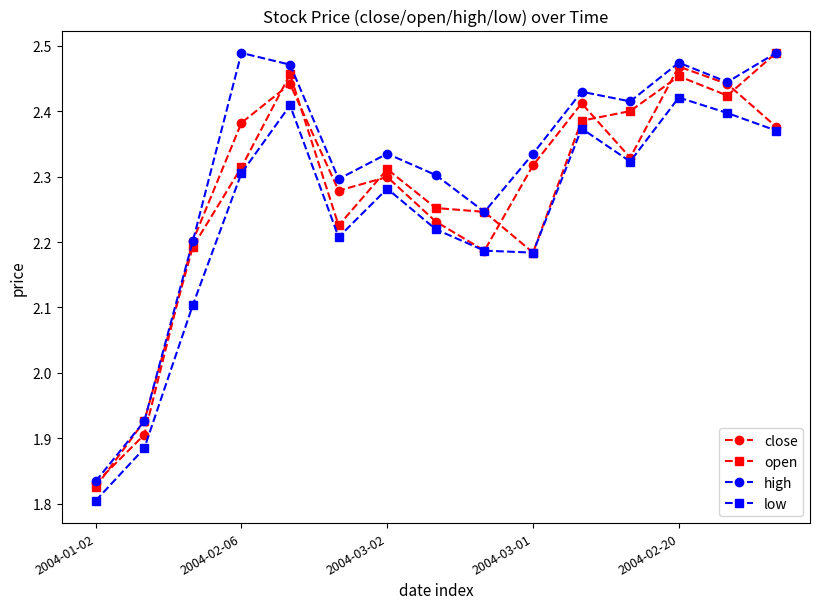

How many data points in low are above 2?

13